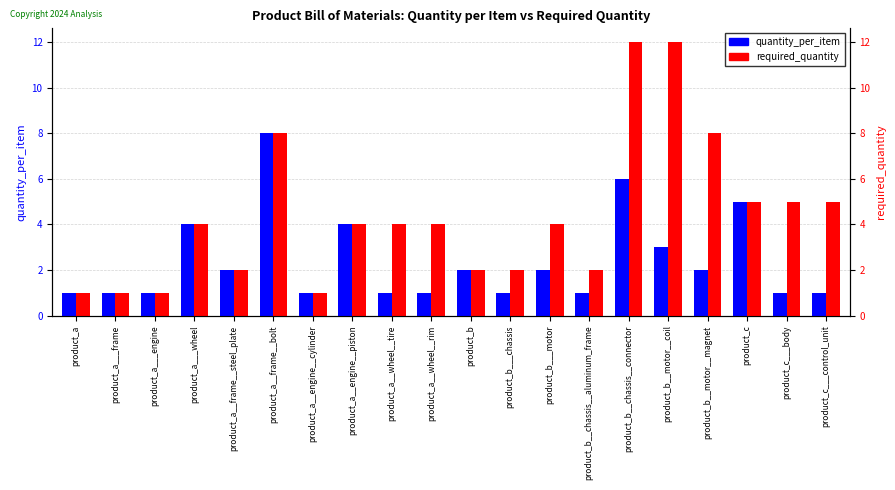

Which series has the largest total across all categories?

required_quantity